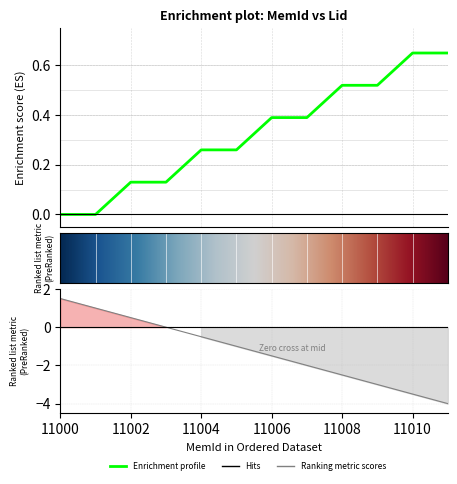

True or false: the data shows 0.4 at 11006.

True